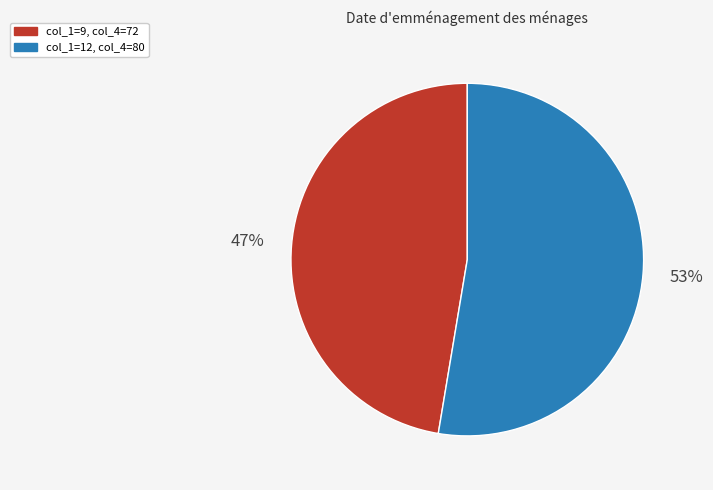

To the nearest percent, what is the average slice percentage?

50%